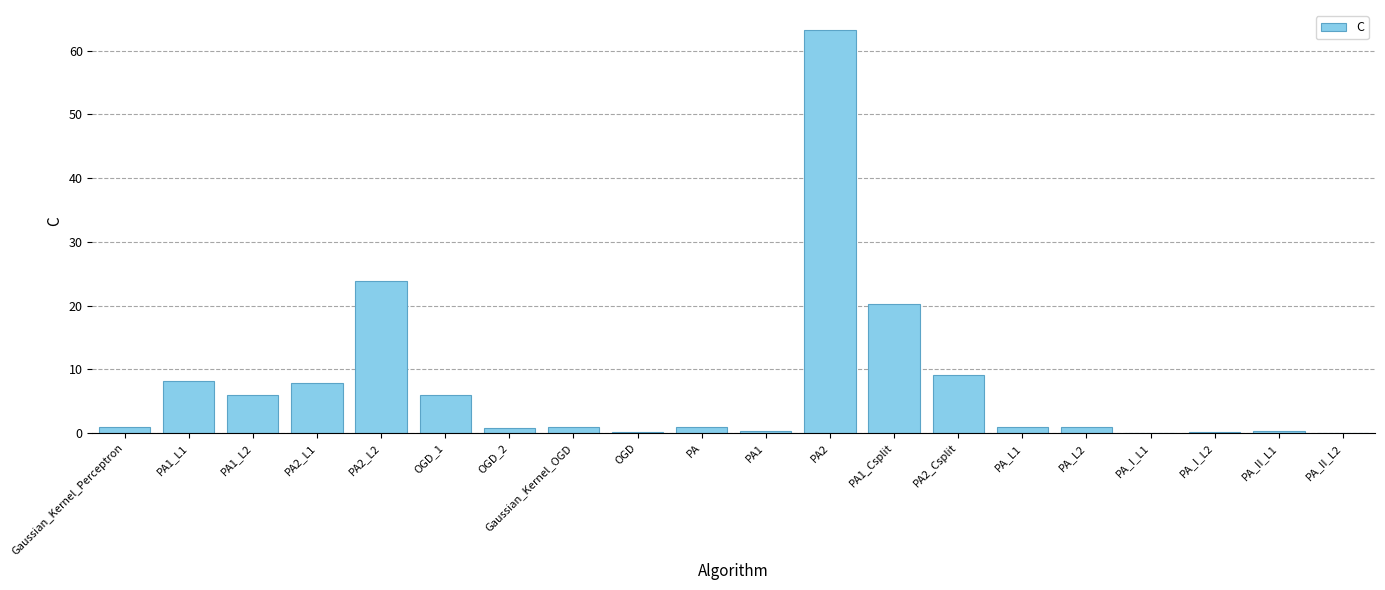

Count the number of data series in this chart.

1